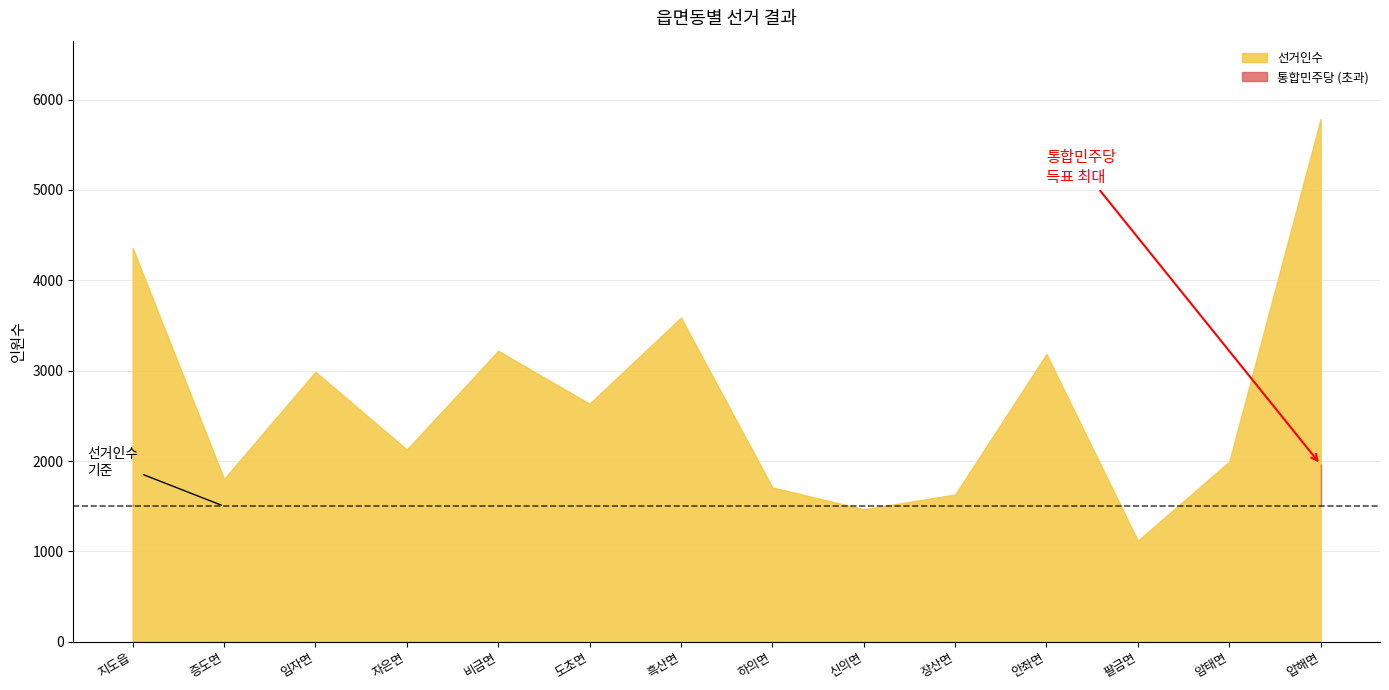

At which category is the sum across all series the highest?

압해면